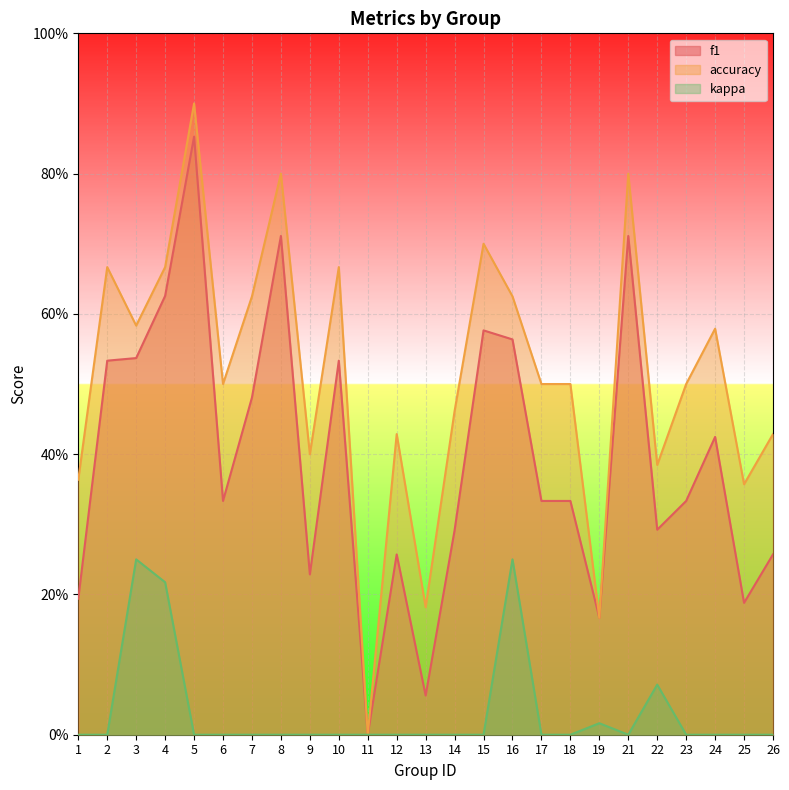

True or false: kappa and accuracy cross at least once.

False